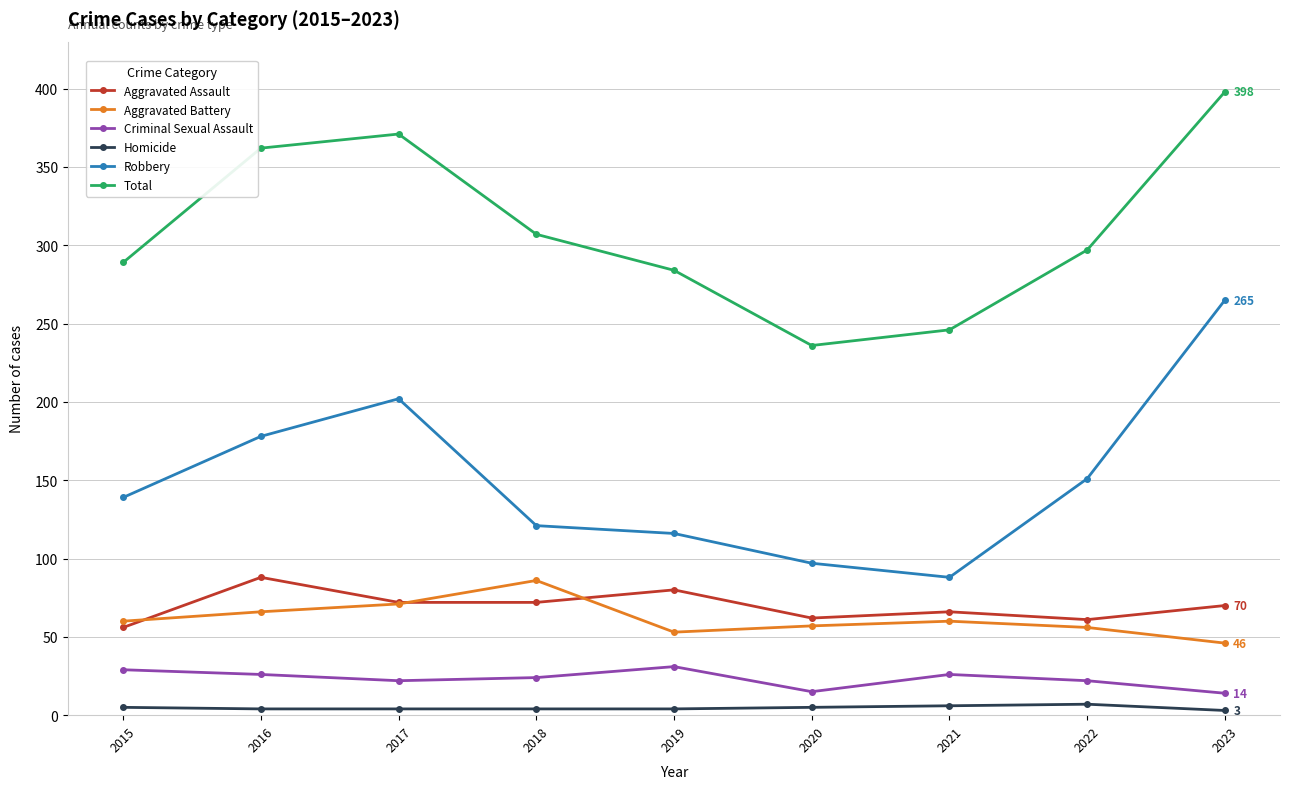

Which series has the largest total across all categories?

Total